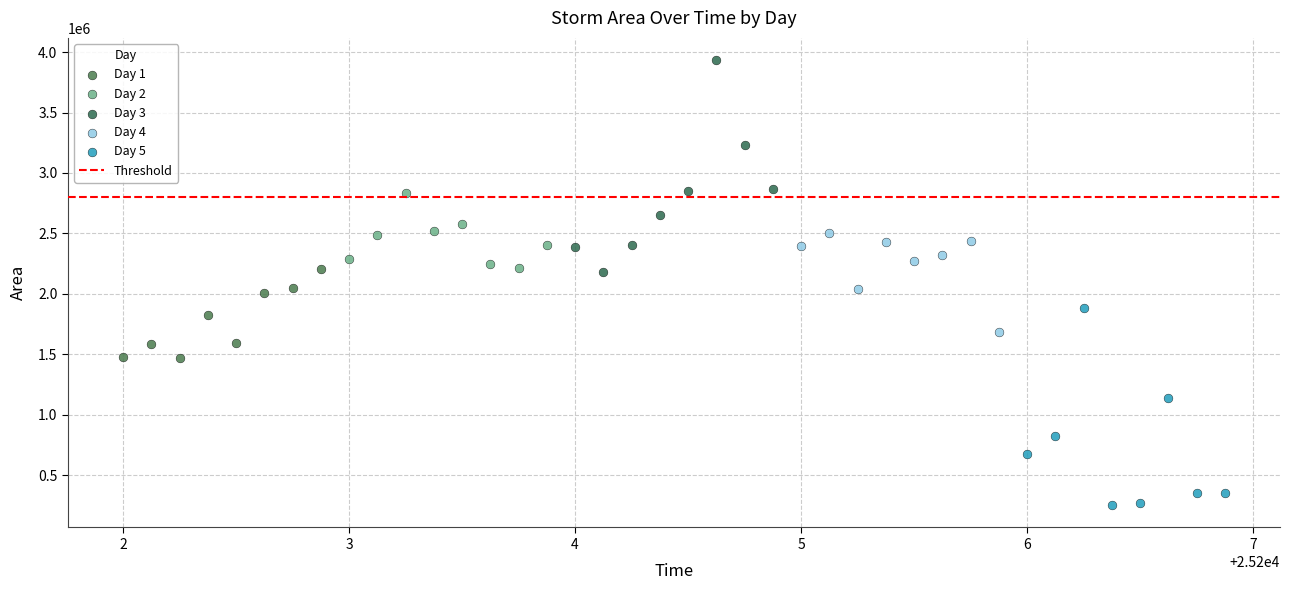

Which series contains the highest Y value?

Day 3